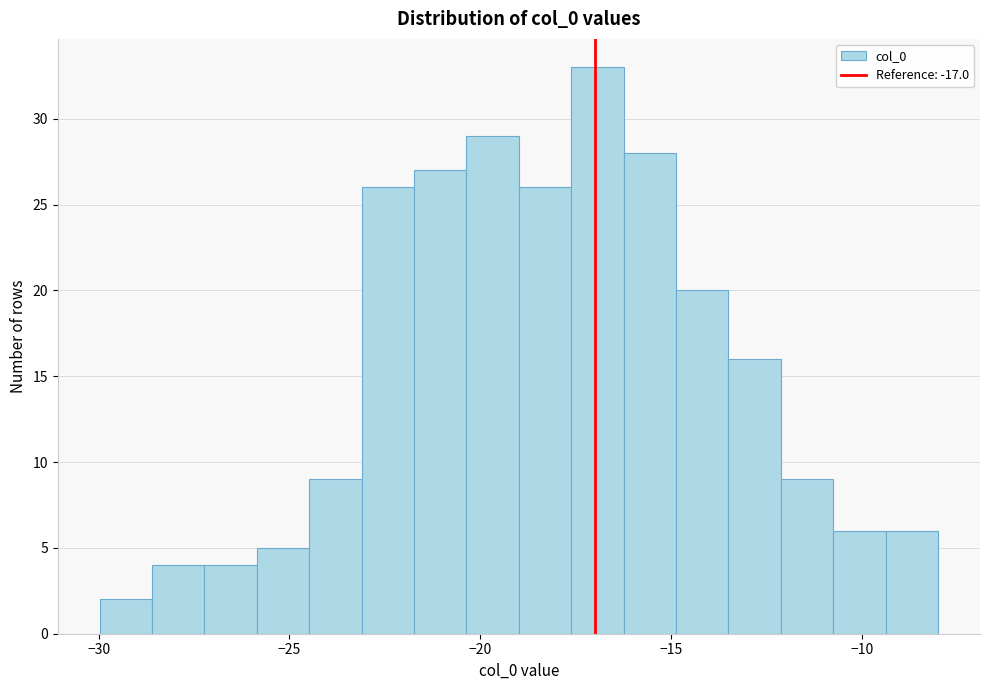

Read against the x-axis, roughly where is the centre of the tallest bar?

-17.0